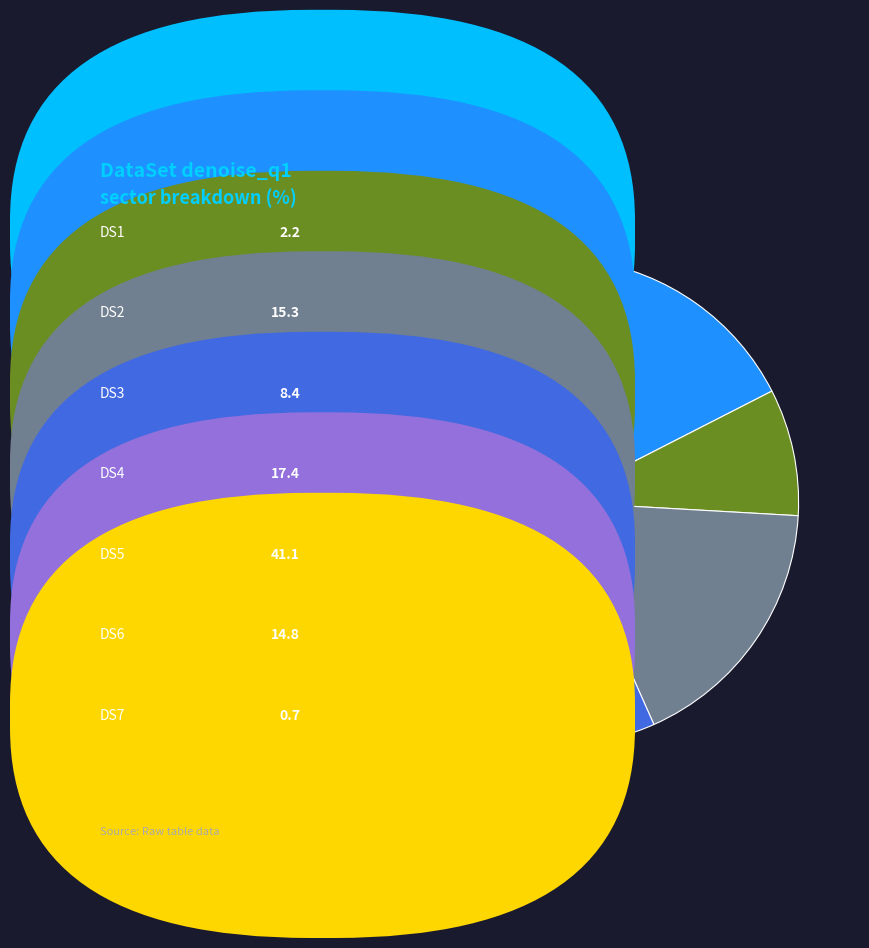

Does any single category account for the majority?

No